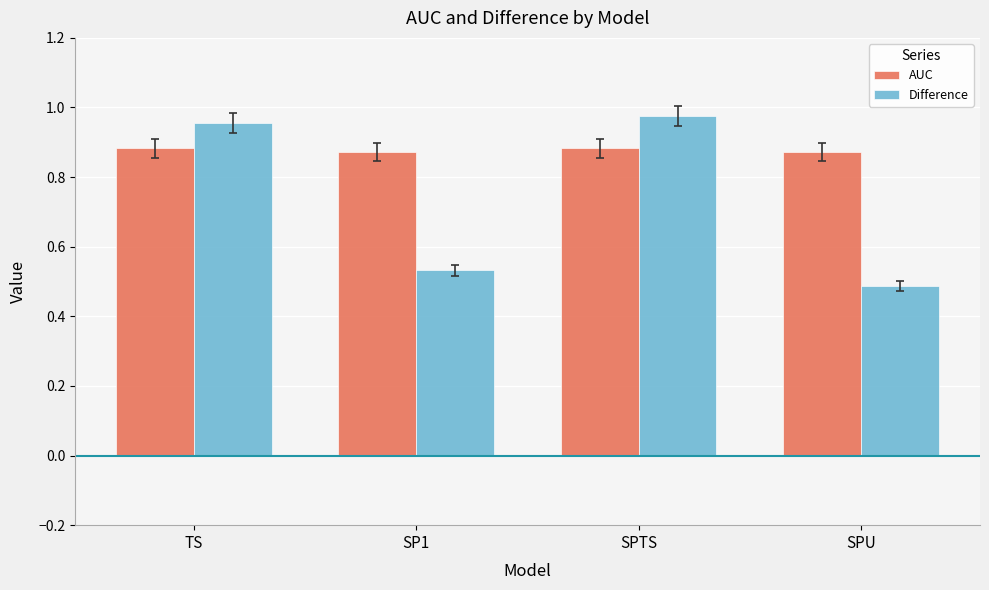

Which series has the widest spread of values?

Difference